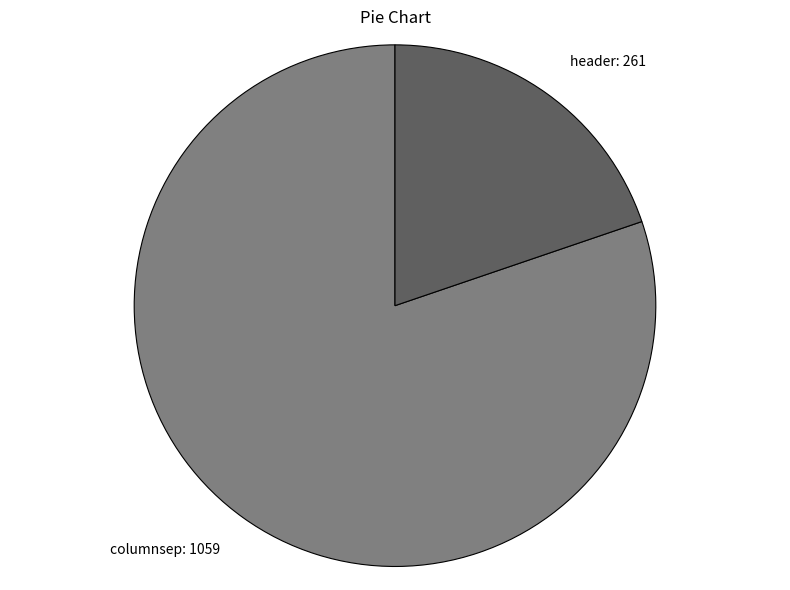

What is the ratio of the value at columnsep: 1059 to the value at header: 261?

4.1